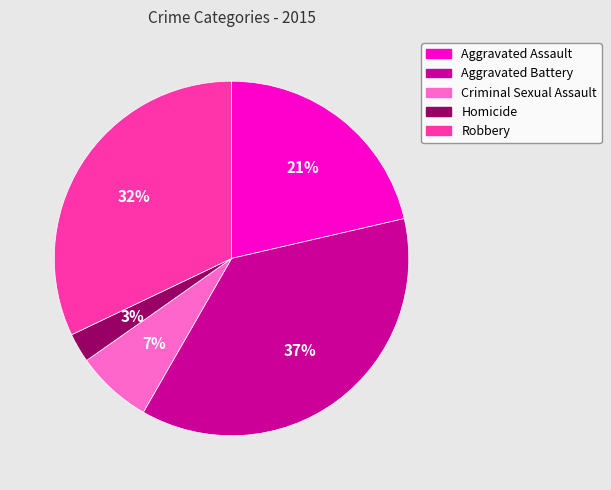

Is there any slice that represents more than half of the pie?

No